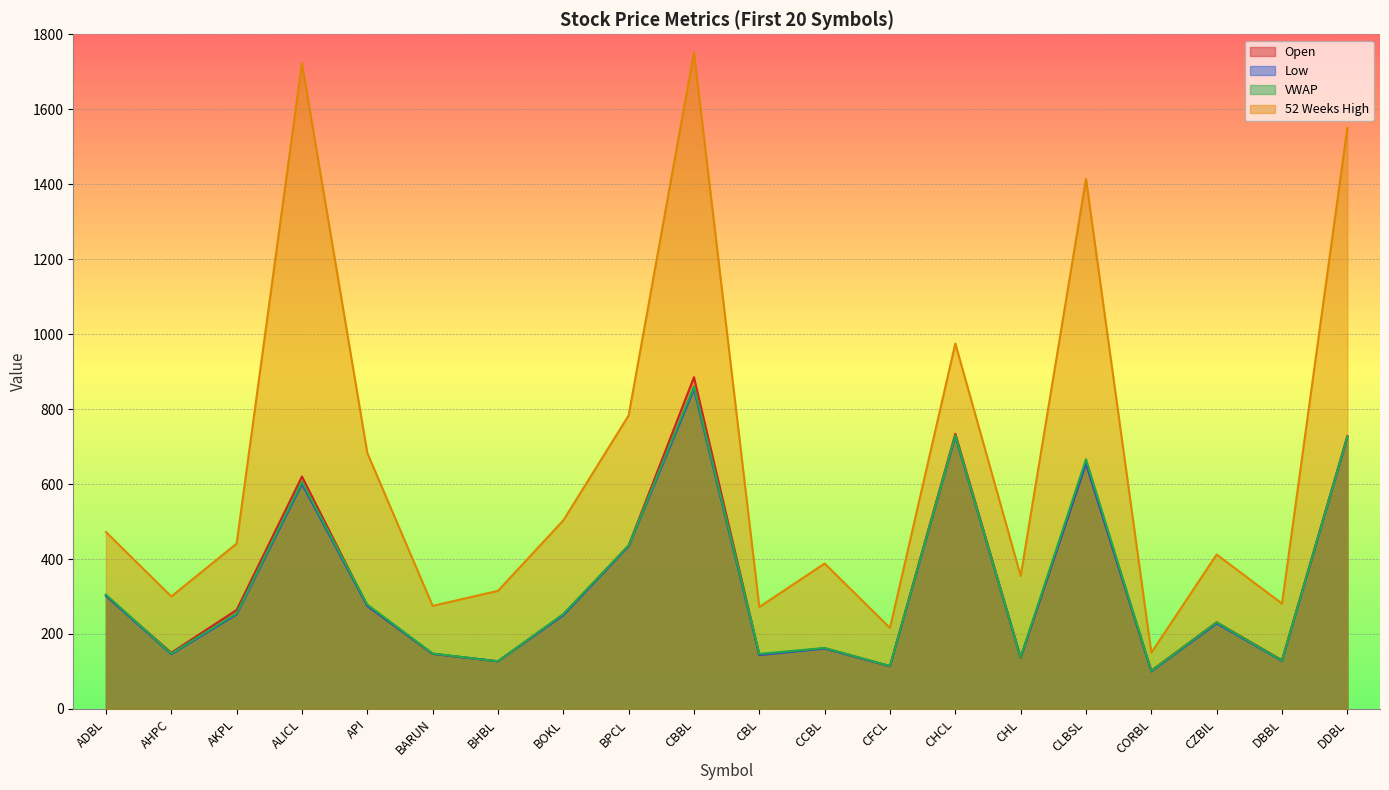

How many lines are shown in the chart?

4